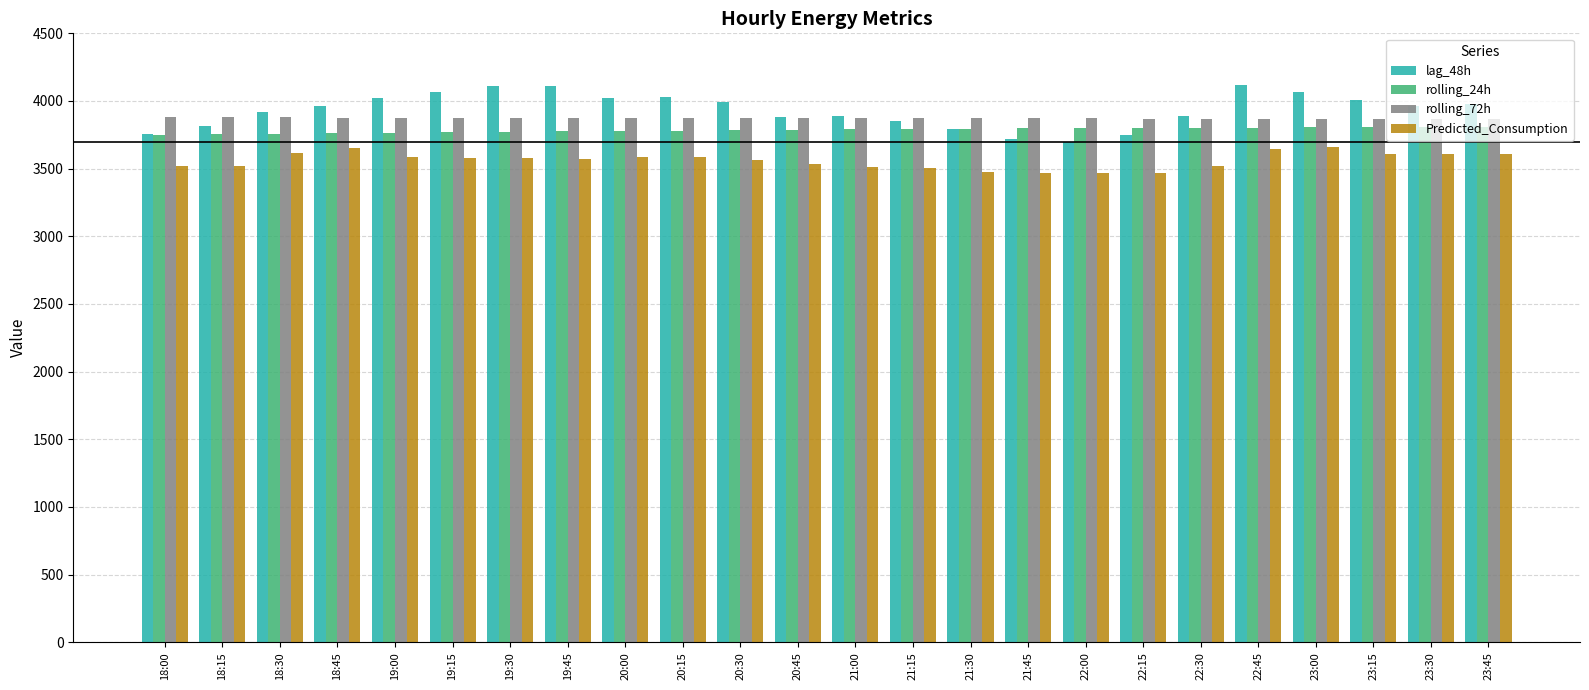

True or false: rolling_24h has a value of 2246.8 at 22:15.

False